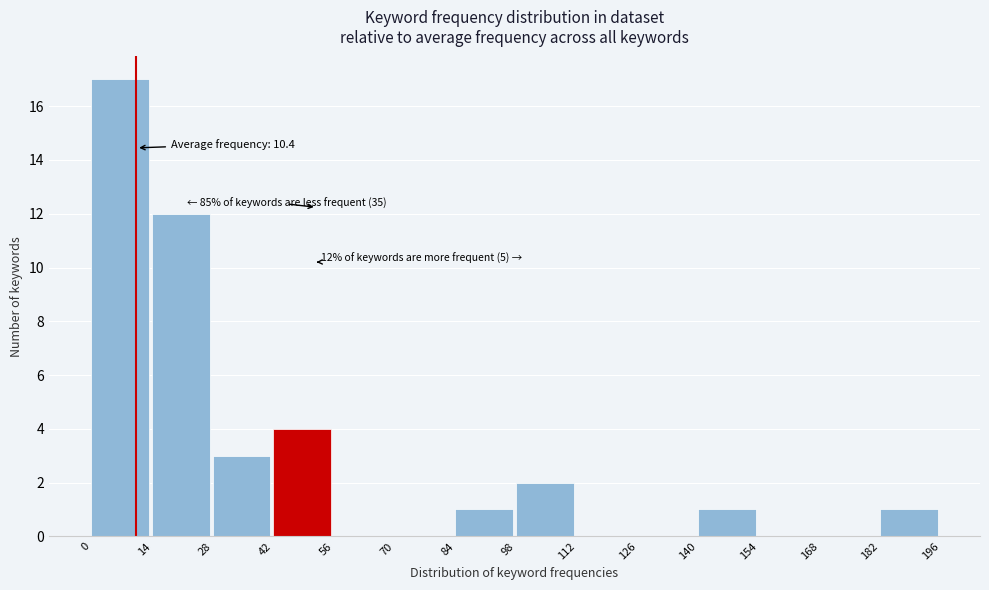

Over which range of the x-axis is the bar tallest?

0 to 14